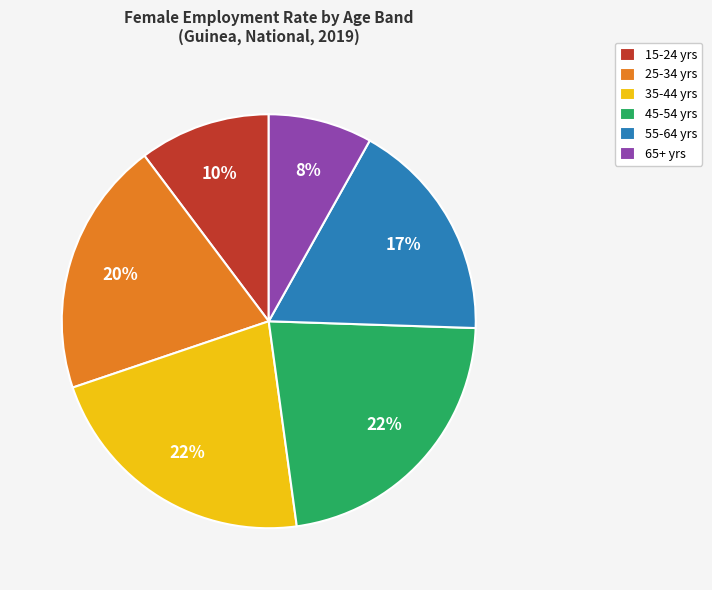

How many slices are in this pie chart?

6